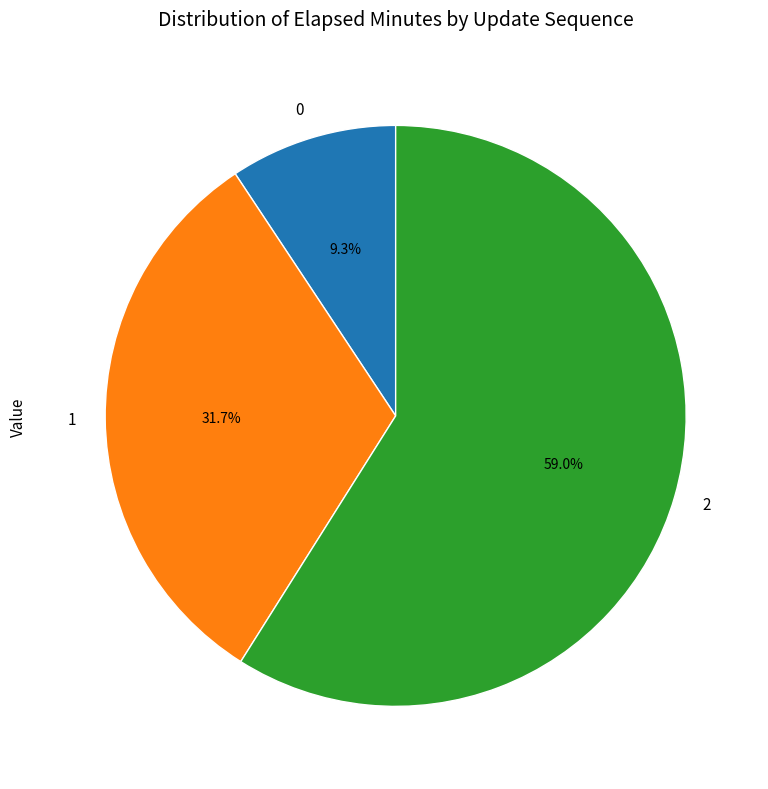

Which has a higher value, 0 or 2?

2